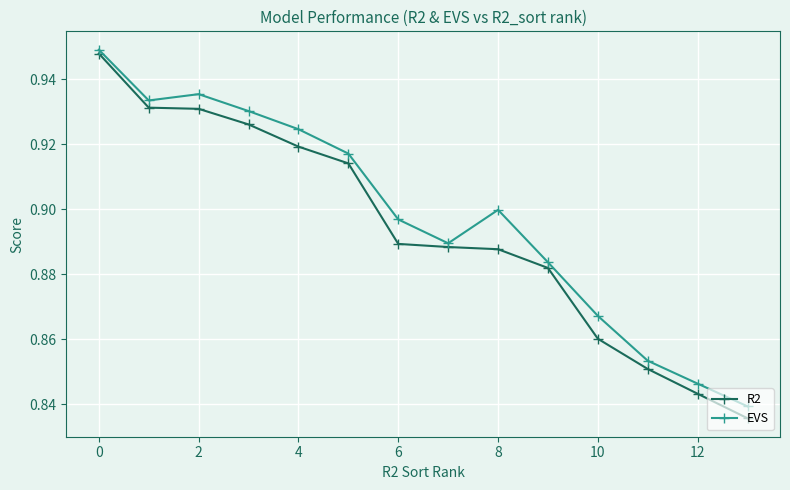

How many EVS values are between 0 and 1?

14